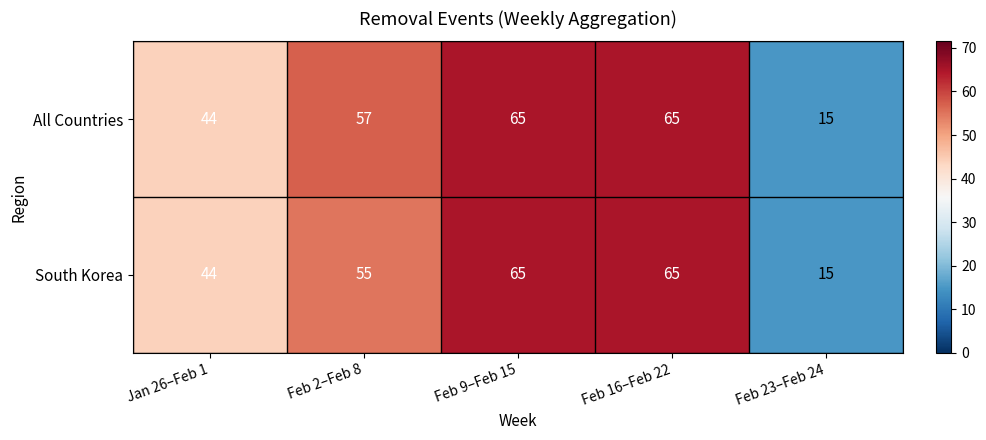

Reading right to left, list all the values displayed in this chart.

All Countries: 15	65	65	57	44
South Korea: 15	65	65	55	44